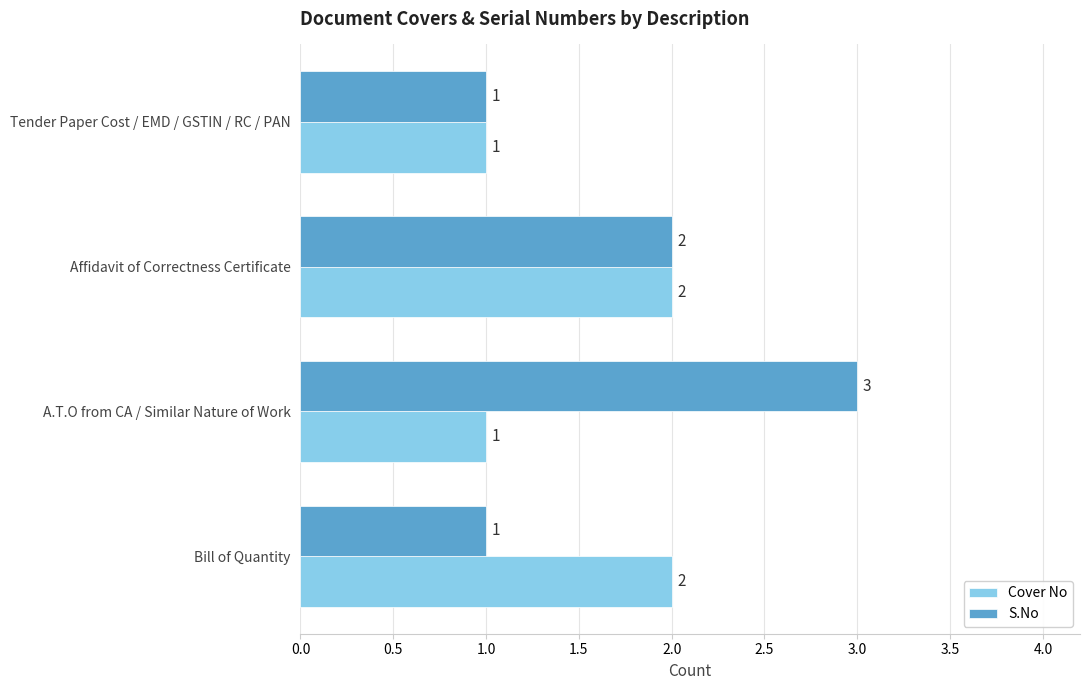

What is the lowest value of the Cover No series?

1